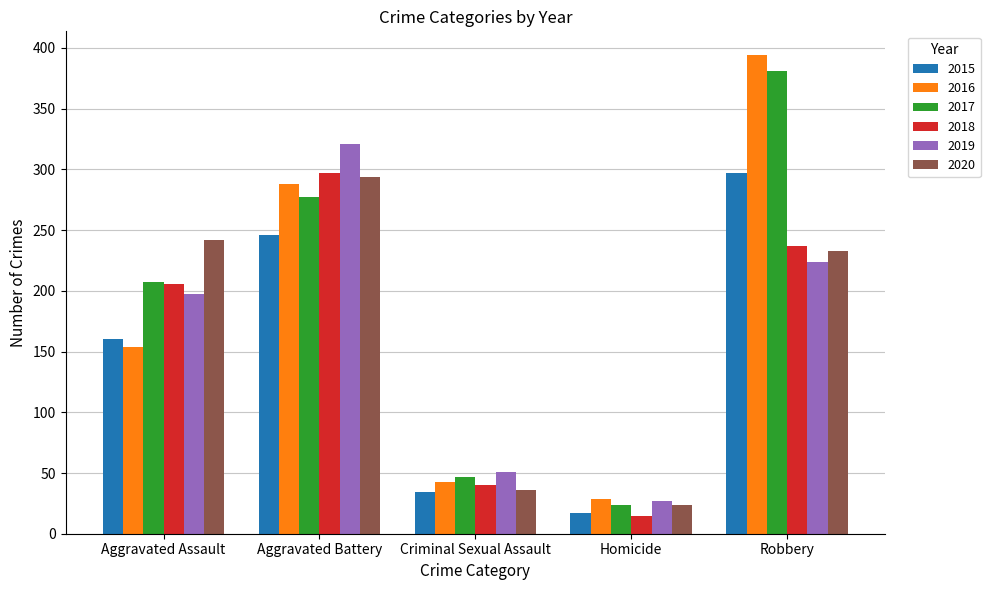

What is the difference between the highest and lowest values at Aggravated Battery?

75